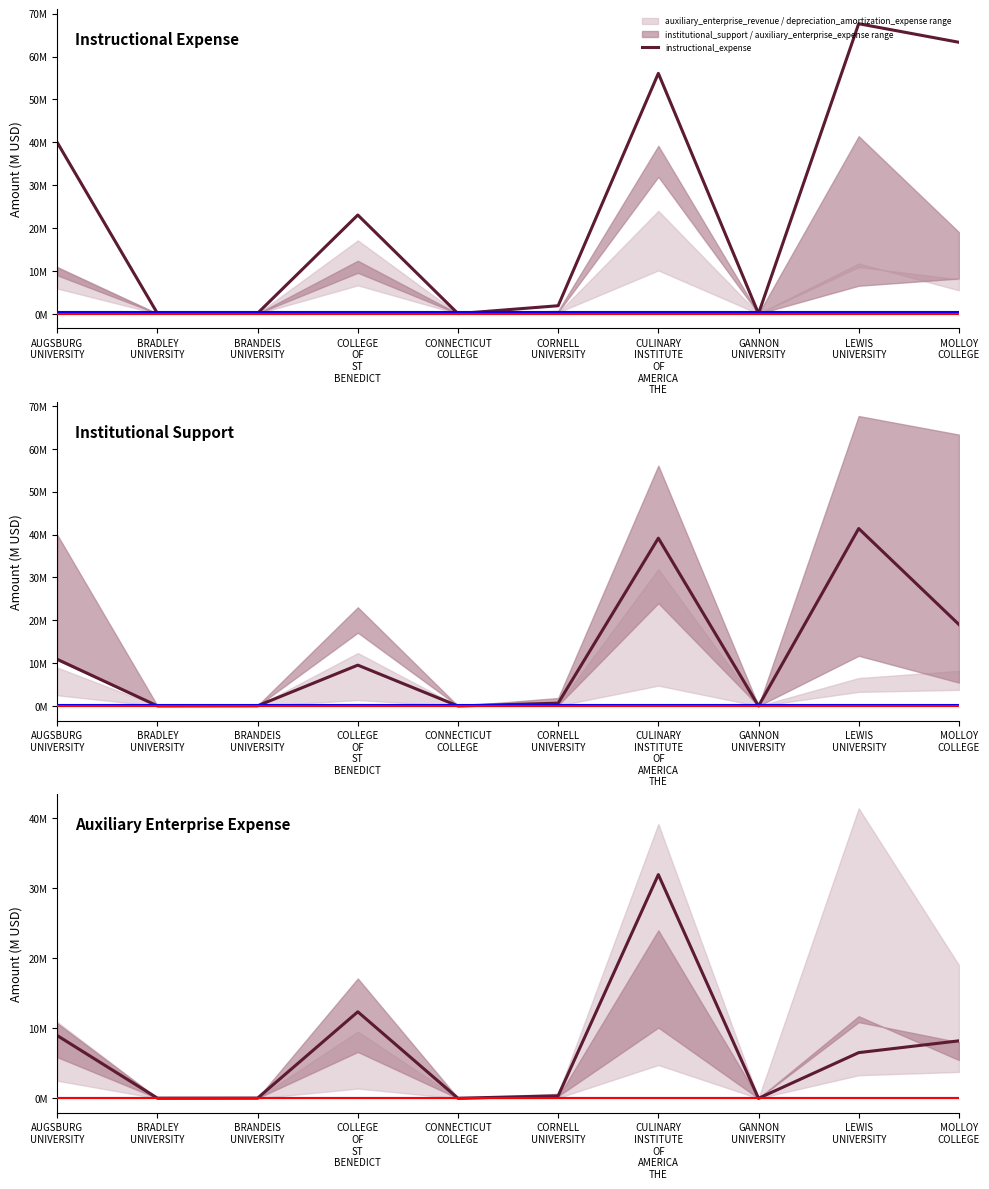

Which series changed the most between CULINARY
INSTITUTE
OF
AMERICA
THE and MOLLOY
COLLEGE?

auxiliary_enterprise_expense